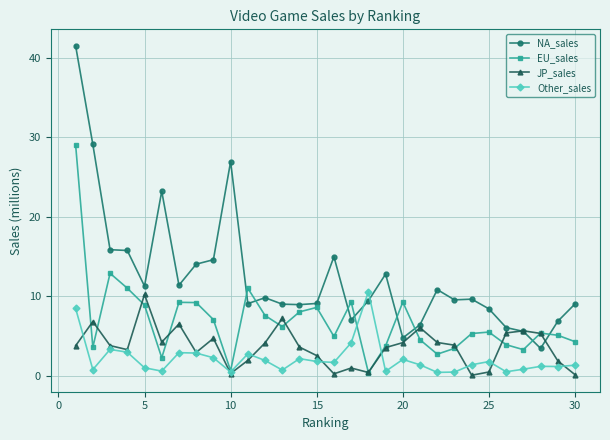

After their last crossing, which series has the higher values: JP_sales or Other_sales?

Other_sales